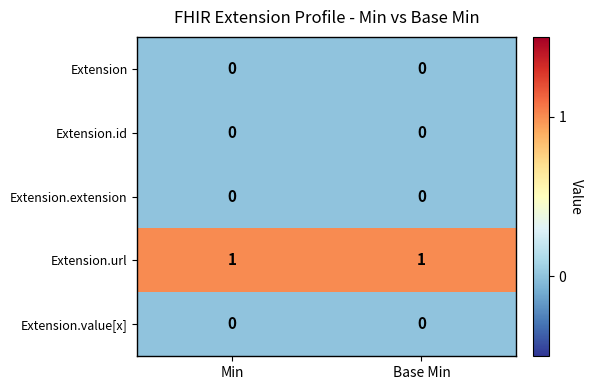

True or false: Extension.url has a value of 1 at Min.

True